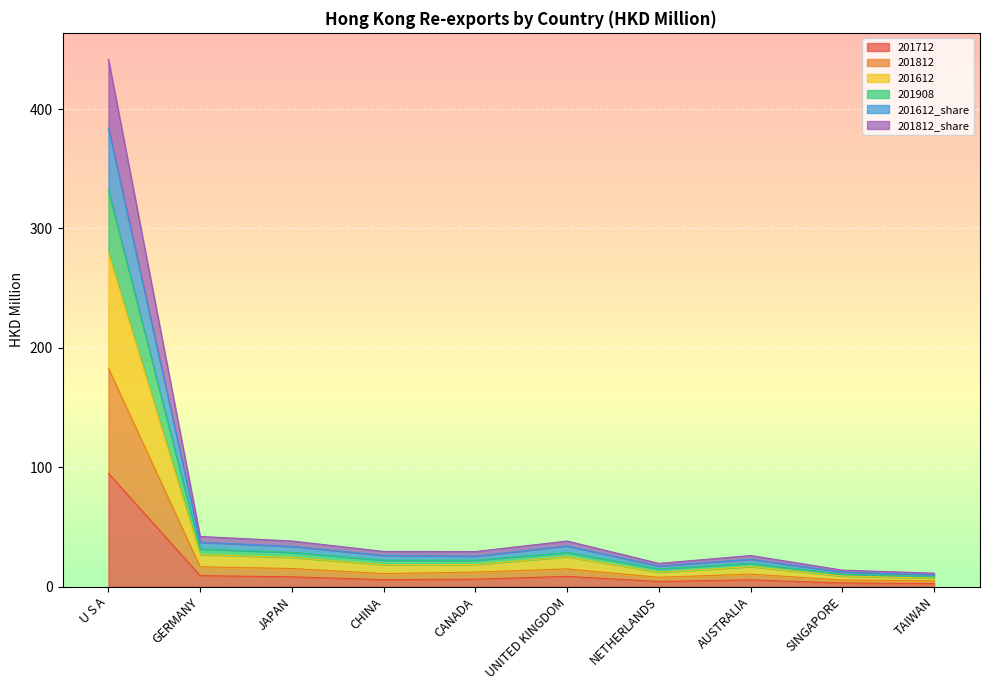

What position from the right is JAPAN?

8